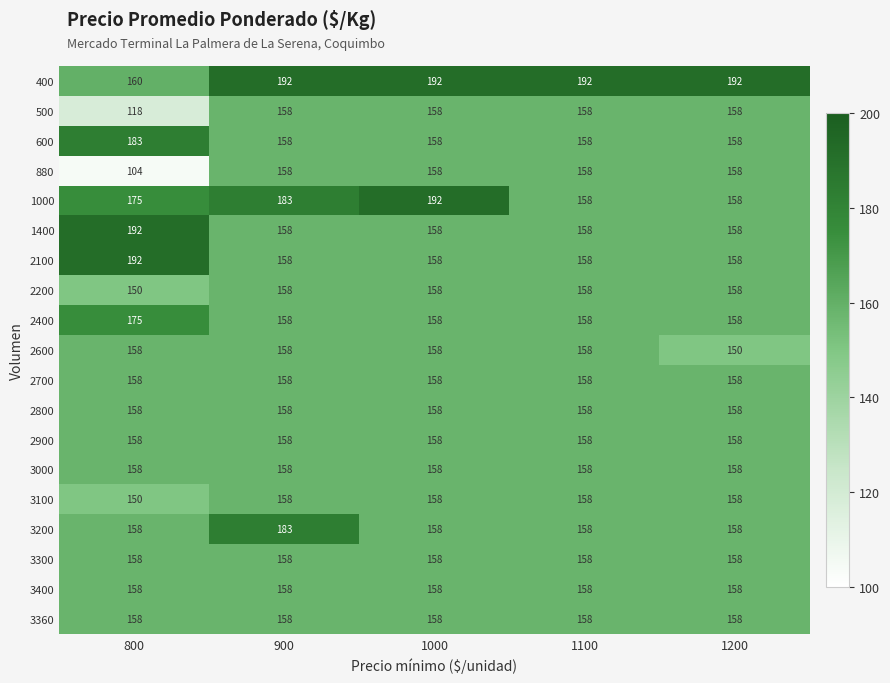

Which series has the largest total across all categories?

400